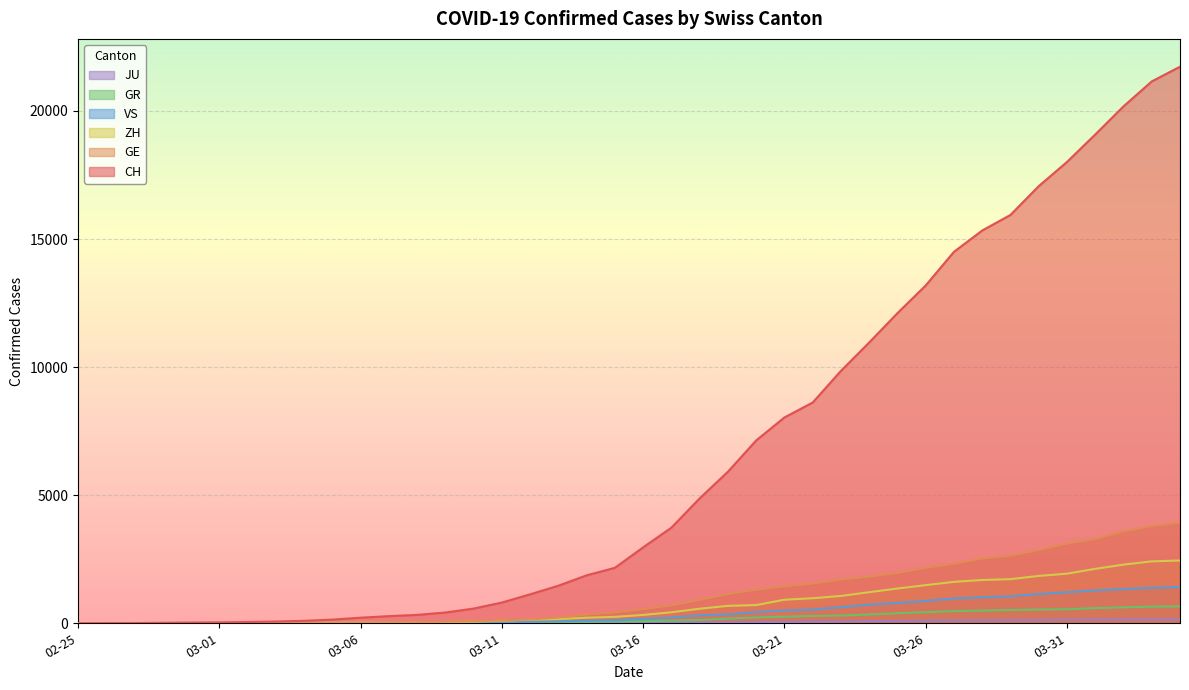

Which series has the largest range (max minus min)?

CH